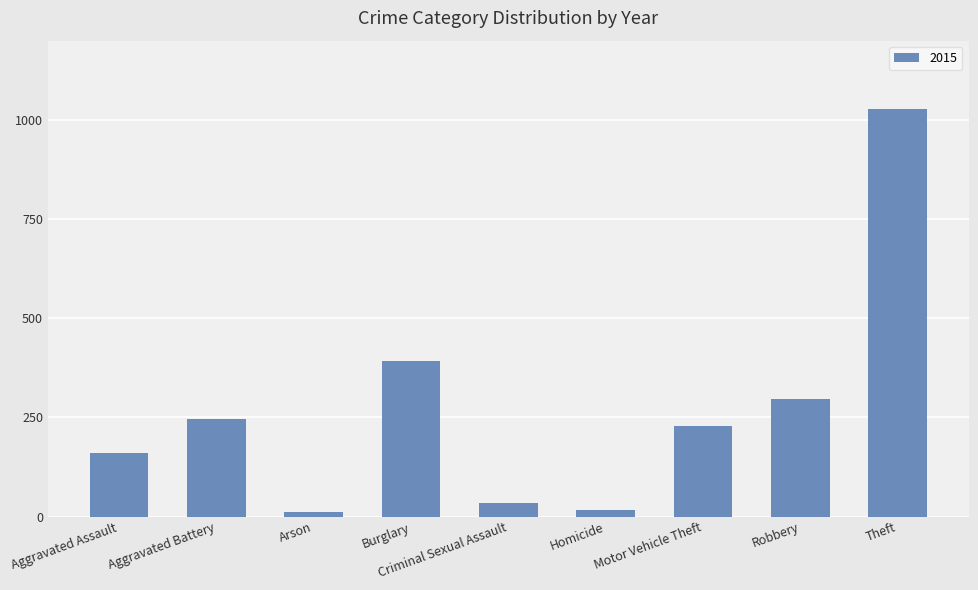

What is the label of the 9th bar from the left?

Theft